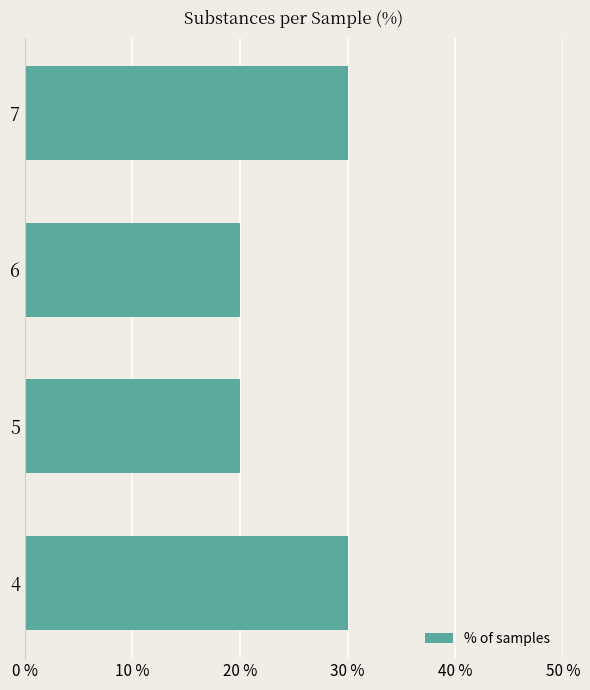

What is the minimum value shown in the chart?

20